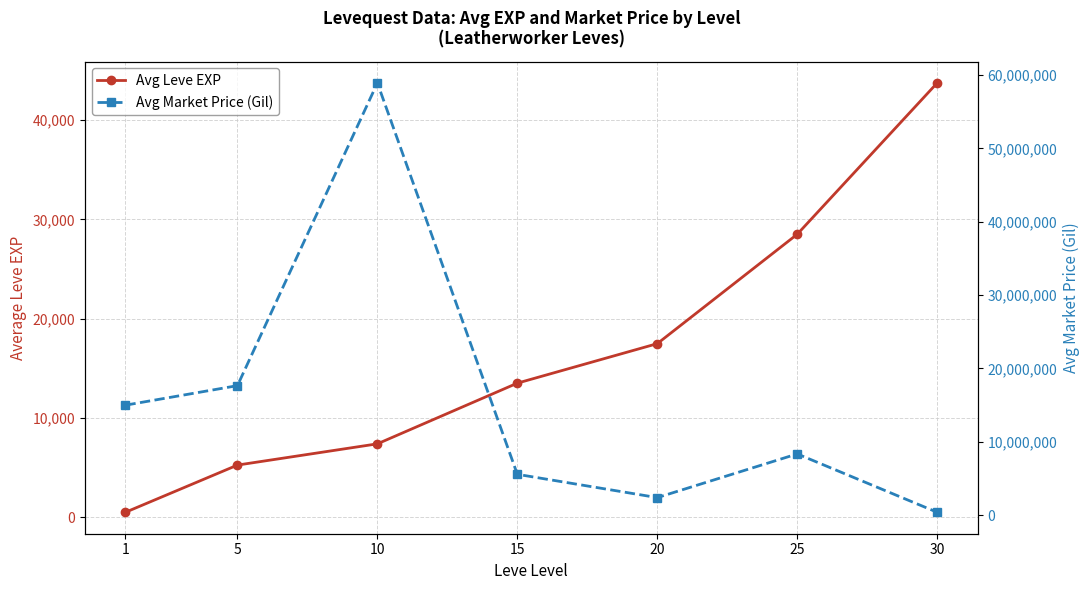

Rank the series at 20 from highest to lowest value.

Avg Market Price (Gil), Avg Leve EXP